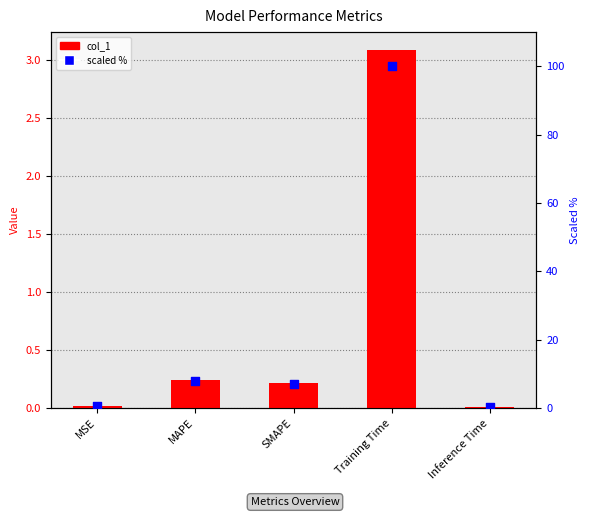

Which series contains the lowest Y value?

col_1